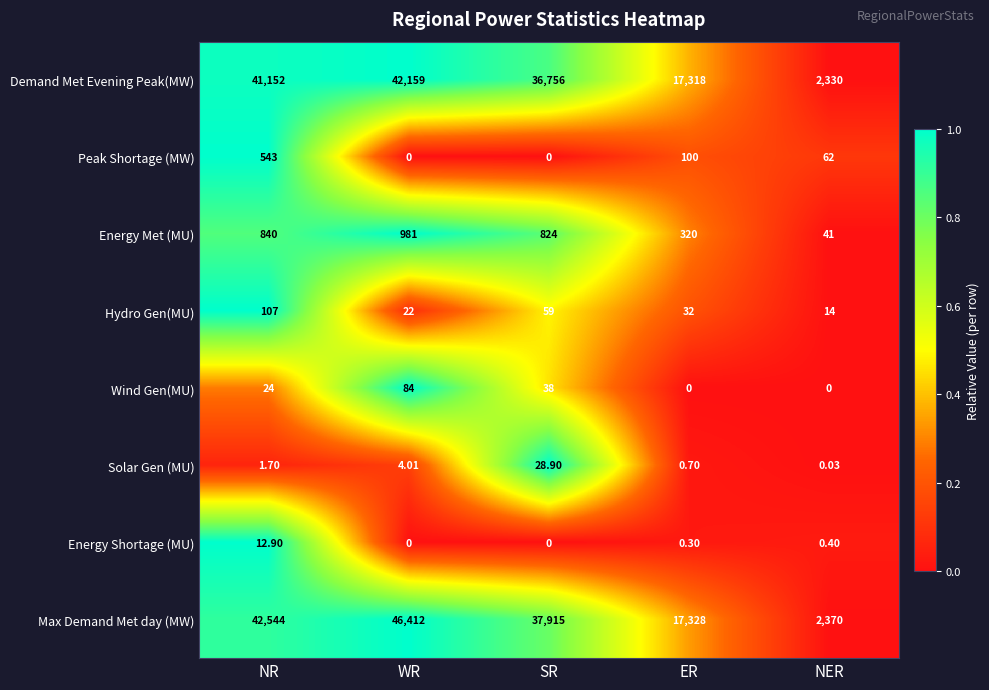

At which label is Energy Shortage (MU) closest to 6?

NER